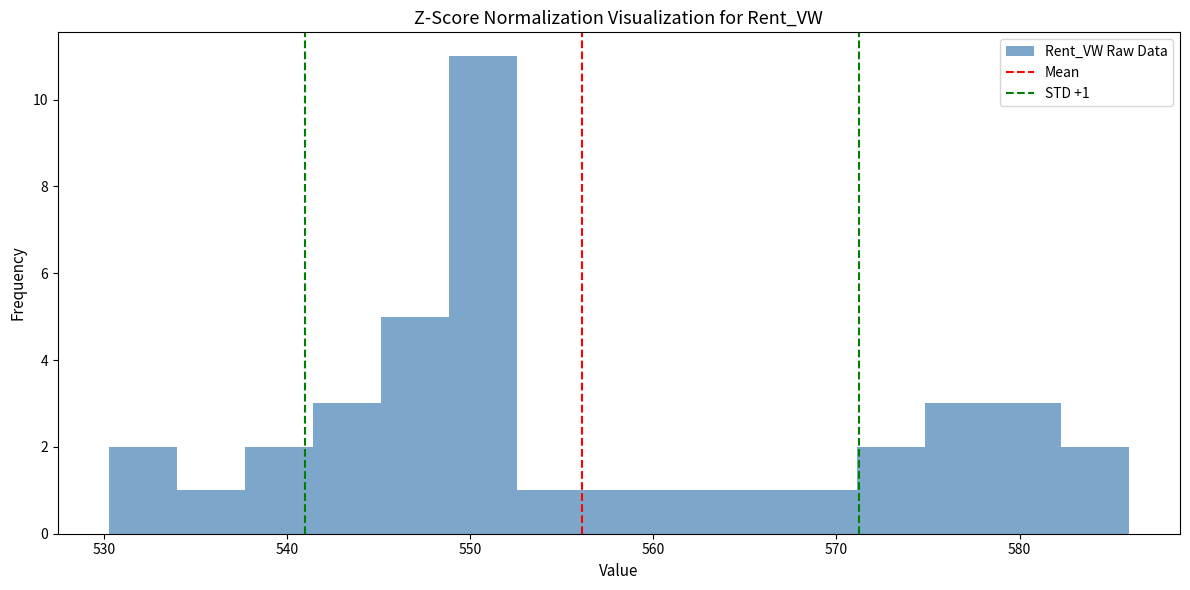

Around what value on the x-axis is the tallest bar? Give the approximate position of its centre, as read against the axis.

551